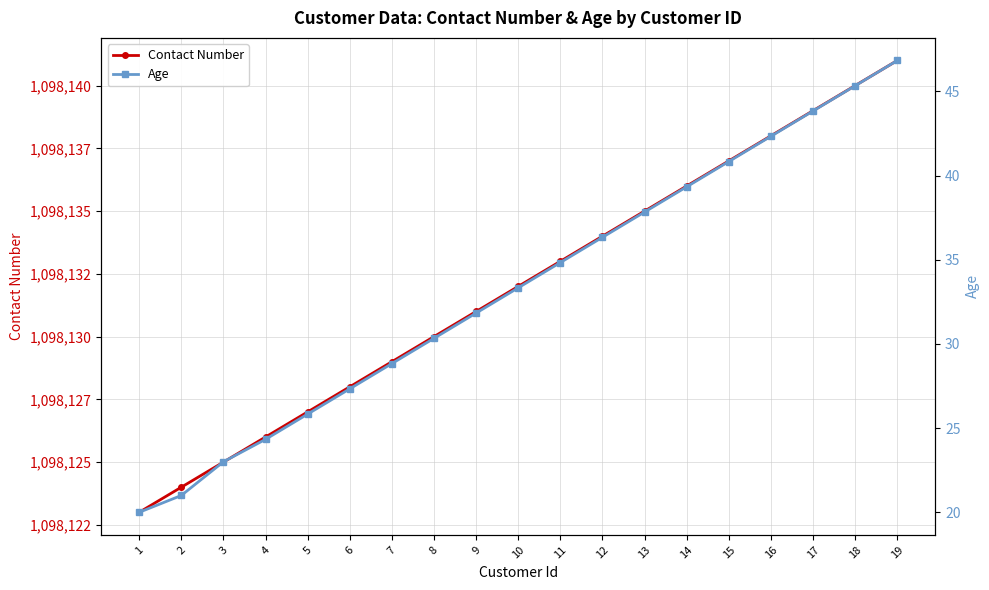

Between 11 and 2, which is larger?

11